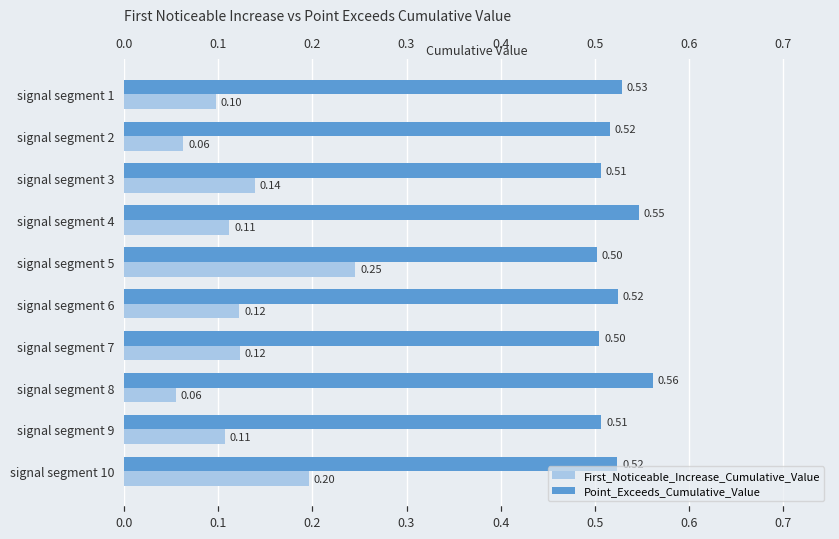

Which series has the widest spread of values?

First_Noticeable_Increase_Cumulative_Value